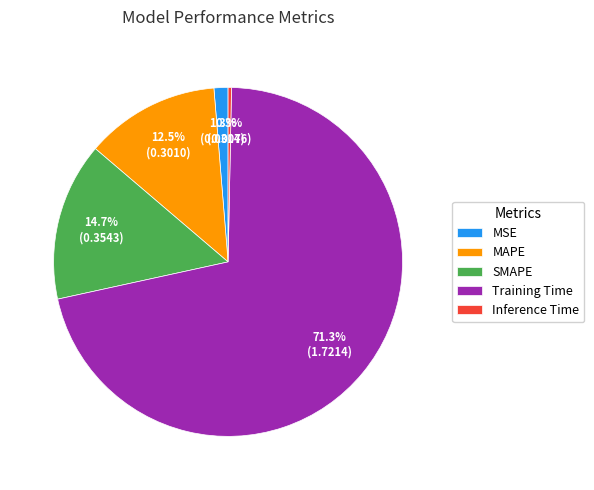

The MAPE slice represents 18% of the pie. True or false?

False